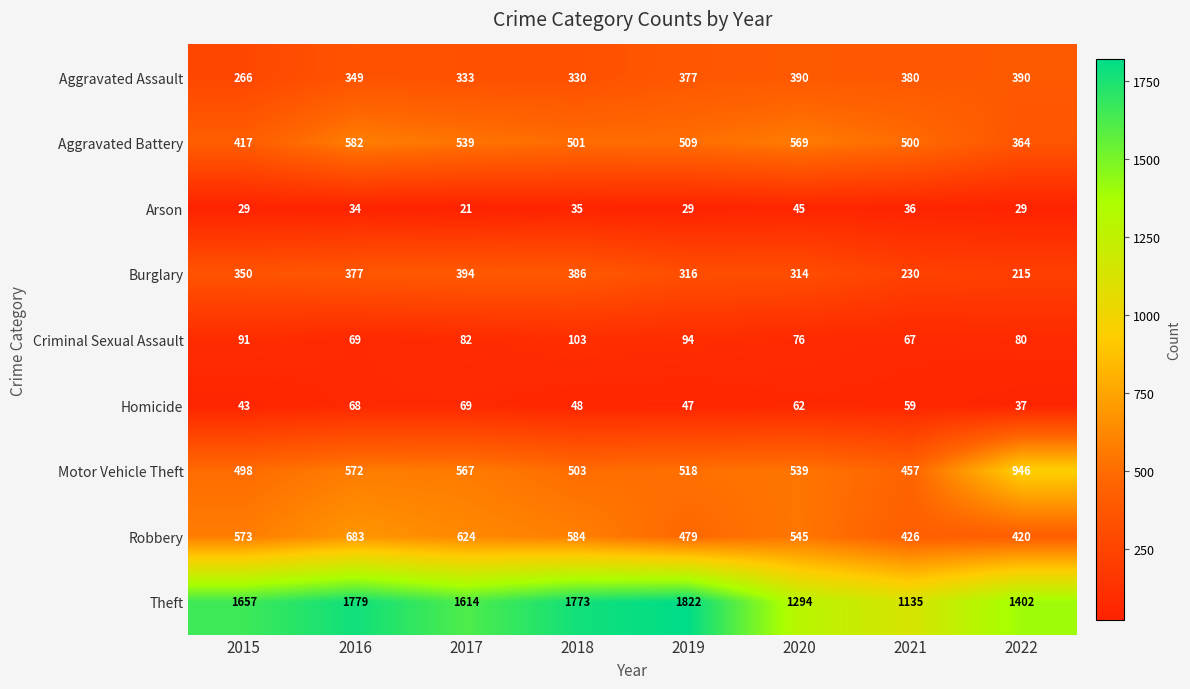

At 2017, list the series in order from largest to smallest.

Theft, Robbery, Motor Vehicle Theft, Aggravated Battery, Burglary, Aggravated Assault, Criminal Sexual Assault, Homicide, Arson